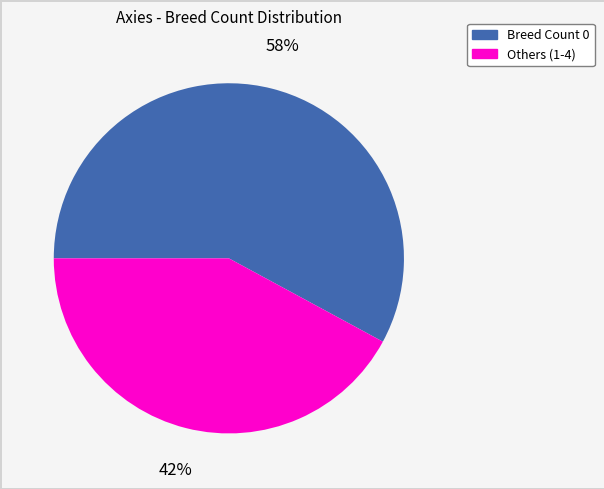

Is there a majority slice in this chart?

Yes